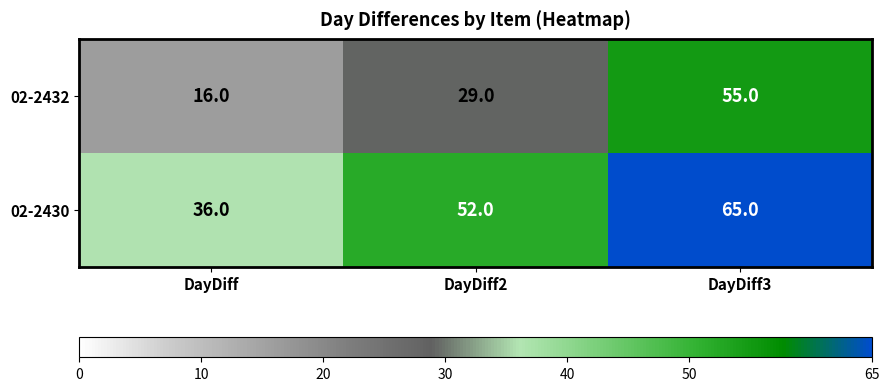

True or false: 02-2432 has a value of 16 at DayDiff2.

False